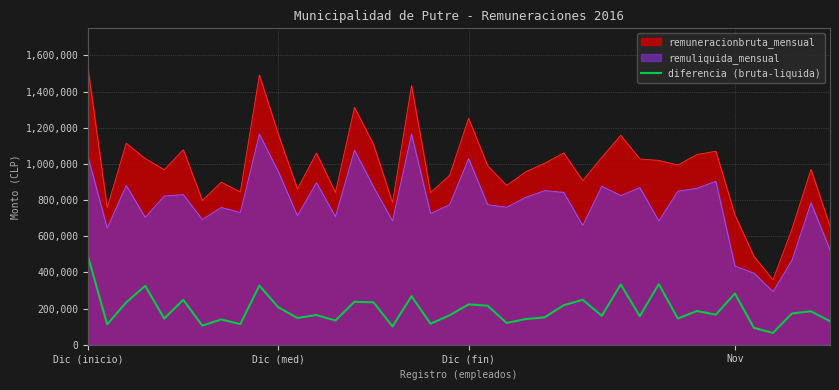

Which category has the highest value in the diferencia (bruta-liquida) series?

Dic (inicio)